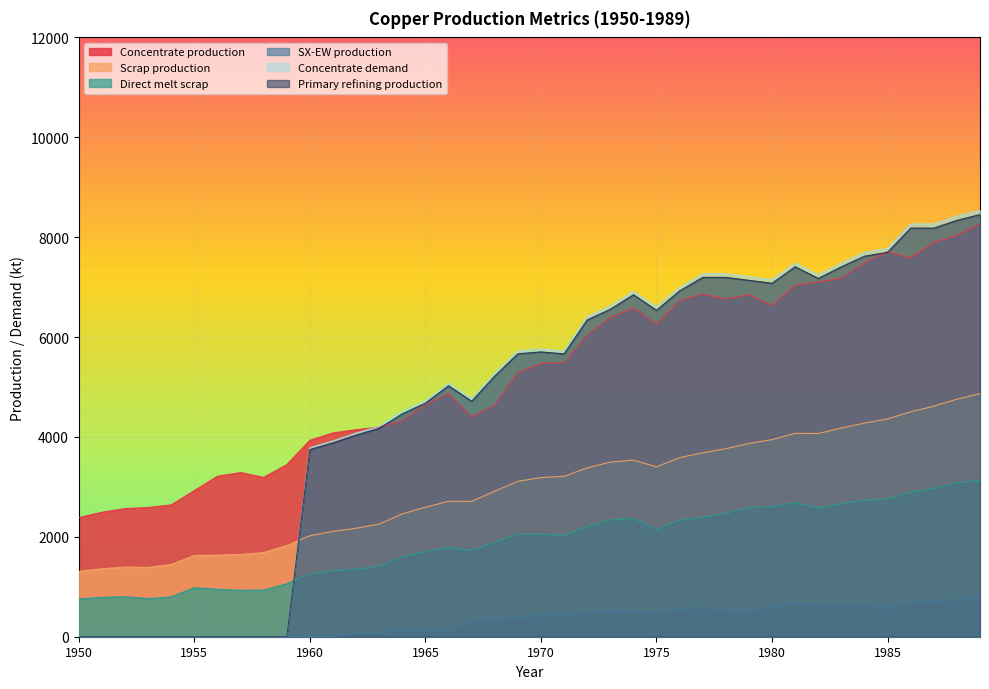

Reading left to right, list all the values displayed in this chart.

Concentrate production: 2385.7	2491.7	2565.9	2587.0	2639.9	2926.2	3212.5	3286.6	3191.1	3445.6	3933.3	4081.7	4145.3	4198.2	4325.4	4643.5	4866.1	4399.4	4643.2	5290.1	5470.3	5491.4	6042.8	6392.7	6583.5	6254.7	6731.9	6859.0	6763.5	6848.3	6636.1	7039.0	7102.6	7176.7	7484.2	7706.8	7590.1	7897.6	8035.4	8268.6
Scrap production: 1308.7	1361.0	1395.2	1388.9	1446.5	1627.9	1633.0	1647.9	1684.8	1824.9	2021.8	2109.3	2171.0	2256.0	2460.1	2593.1	2711.5	2710.9	2913.9	3112.3	3186.9	3212.0	3379.8	3496.4	3536.5	3401.8	3585.5	3682.6	3765.3	3870.2	3946.5	4071.8	4069.4	4180.1	4276.9	4360.8	4503.9	4616.8	4755.4	4869.5
Direct melt scrap: 756.1	790.0	801.3	762.9	799.0	981.9	950.2	929.9	934.5	1060.8	1257.2	1322.0	1352.5	1407.5	1601.7	1705.9	1789.6	1724.8	1892.4	2049.2	2053.6	2025.4	2209.6	2338.6	2367.6	2150.8	2330.2	2393.6	2470.2	2584.9	2603.1	2688.1	2578.2	2661.8	2734.3	2753.6	2890.1	2969.1	3083.2	3130.0
SX-EW production: 0.0	0.0	0.0	0.0	0.0	0.0	0.0	0.0	0.0	0.0	0.0	0.0	70.7	87.8	117.6	125.5	120.9	343.6	366.8	391.9	429.7	449.6	498.2	522.3	513.5	480.3	557.1	585.0	542.5	522.7	590.9	682.0	642.4	647.3	650.8	581.2	704.9	722.4	737.6	817.4
Concentrate demand: 0.0	0.0	0.0	0.0	0.0	0.0	0.0	0.0	0.0	0.0	3784.0	3920.8	4077.3	4214.1	4507.9	4723.2	5075.7	4761.7	5271.1	5721.7	5760.6	5721.0	6406.9	6622.2	6915.9	6601.9	6993.7	7267.8	7267.5	7208.3	7149.1	7482.1	7246.5	7481.4	7696.7	7774.8	8264.6	8264.3	8420.8	8538.1
Primary refining production: 0.0	0.0	0.0	0.0	0.0	0.0	0.0	0.0	0.0	0.0	3746.1	3881.6	4036.6	4172.0	4462.8	4675.9	5025.0	4714.0	5218.4	5664.5	5703.0	5663.8	6342.8	6556.0	6846.8	6535.9	6923.7	7195.1	7194.8	7136.2	7077.6	7407.3	7174.0	7406.6	7619.8	7697.0	8182.0	8181.7	8336.6	8452.7